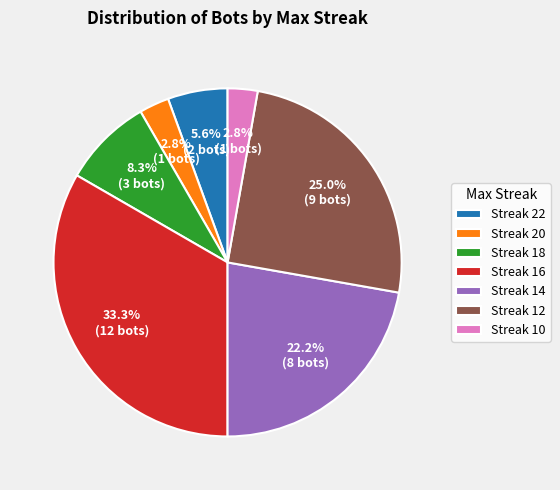

Does any single category account for the majority?

No